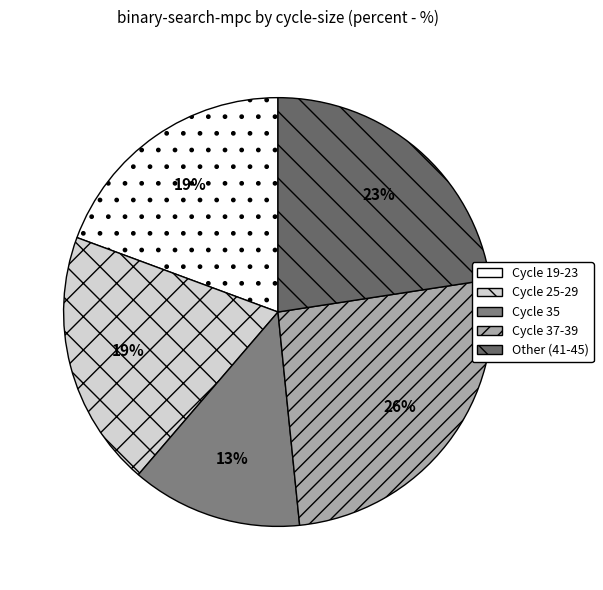

Is there any slice that represents more than half of the pie?

No